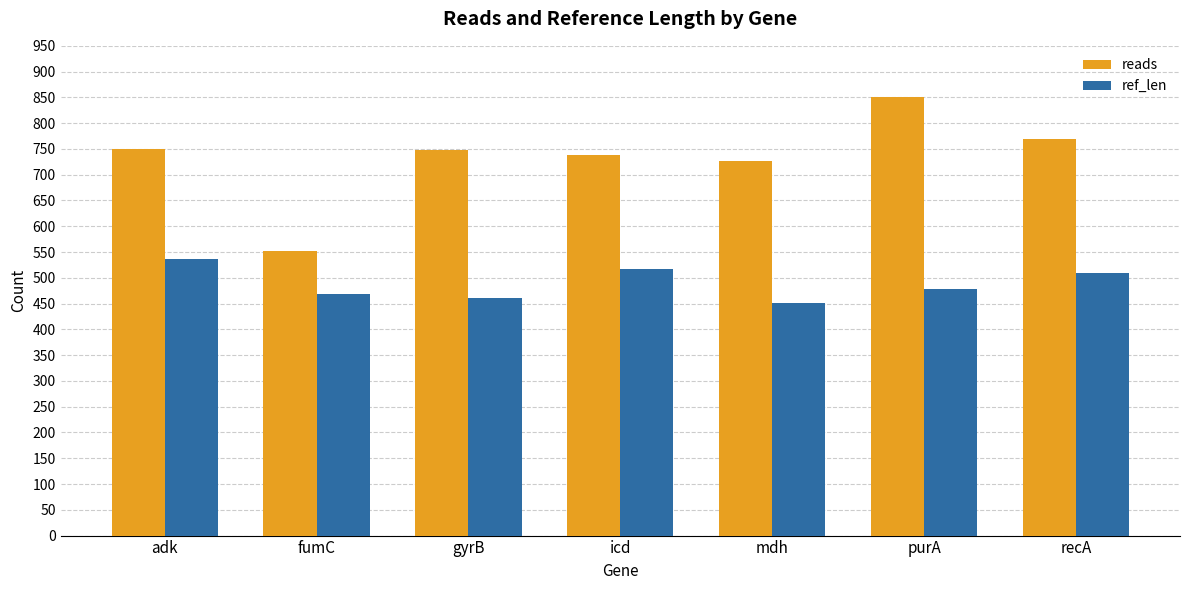

What is the difference between the second highest and minimum values in the ref_len series?

66